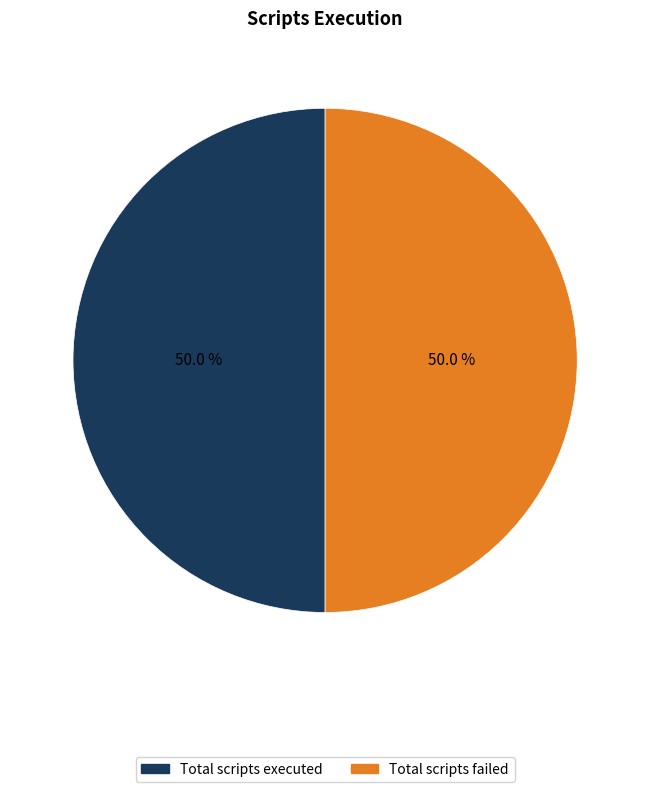

Count the number of slices in the pie.

2